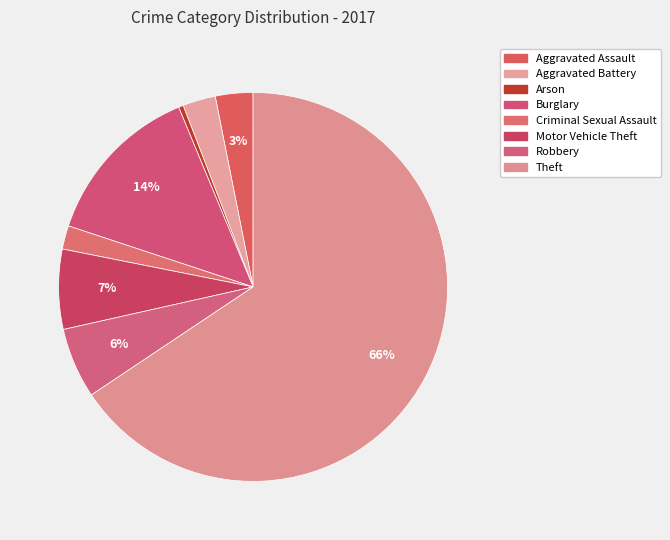

The Aggravated Battery slice represents 3% of the pie. True or false?

True